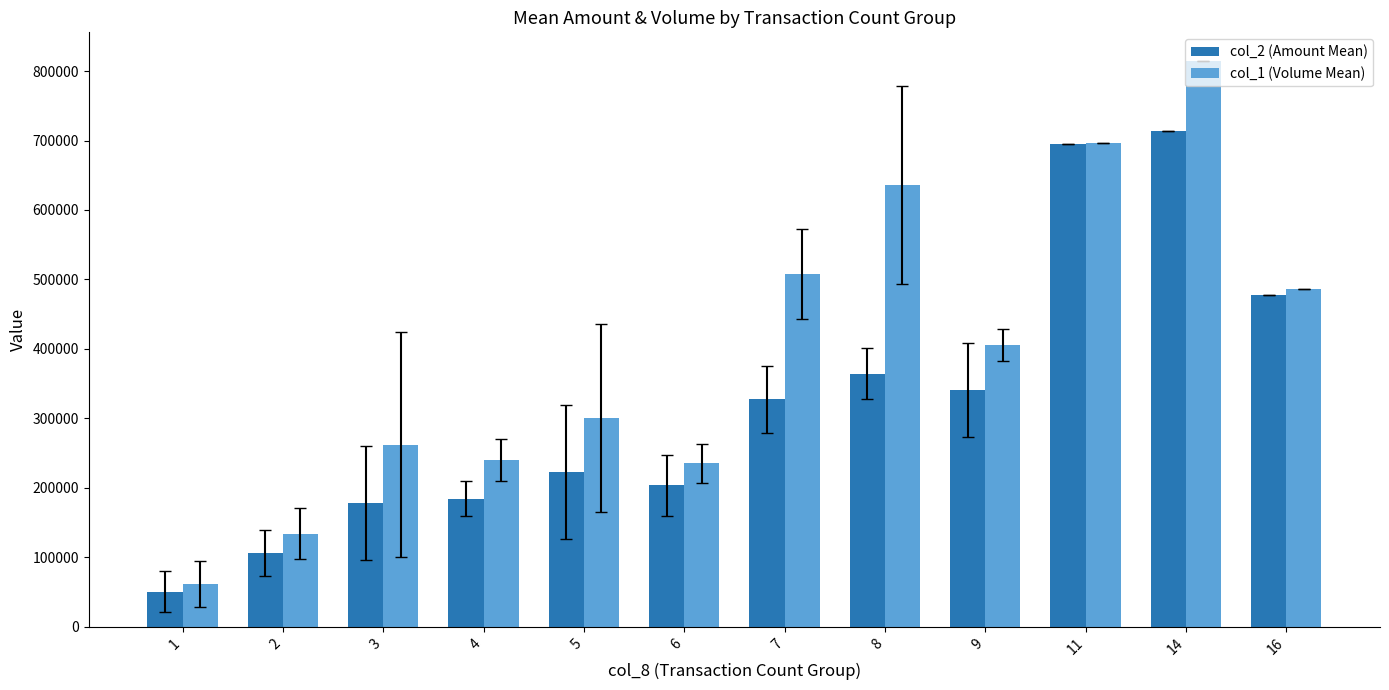

Rank the series at 4 from lowest to highest value.

col_2 (Amount Mean), col_1 (Volume Mean)